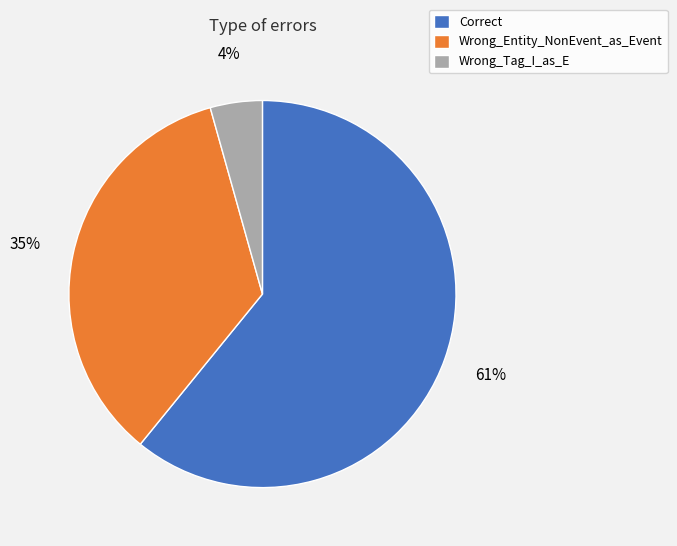

To the nearest percent, what is the difference between the Wrong_Tag_I_as_E and Correct slice percentages?

57%